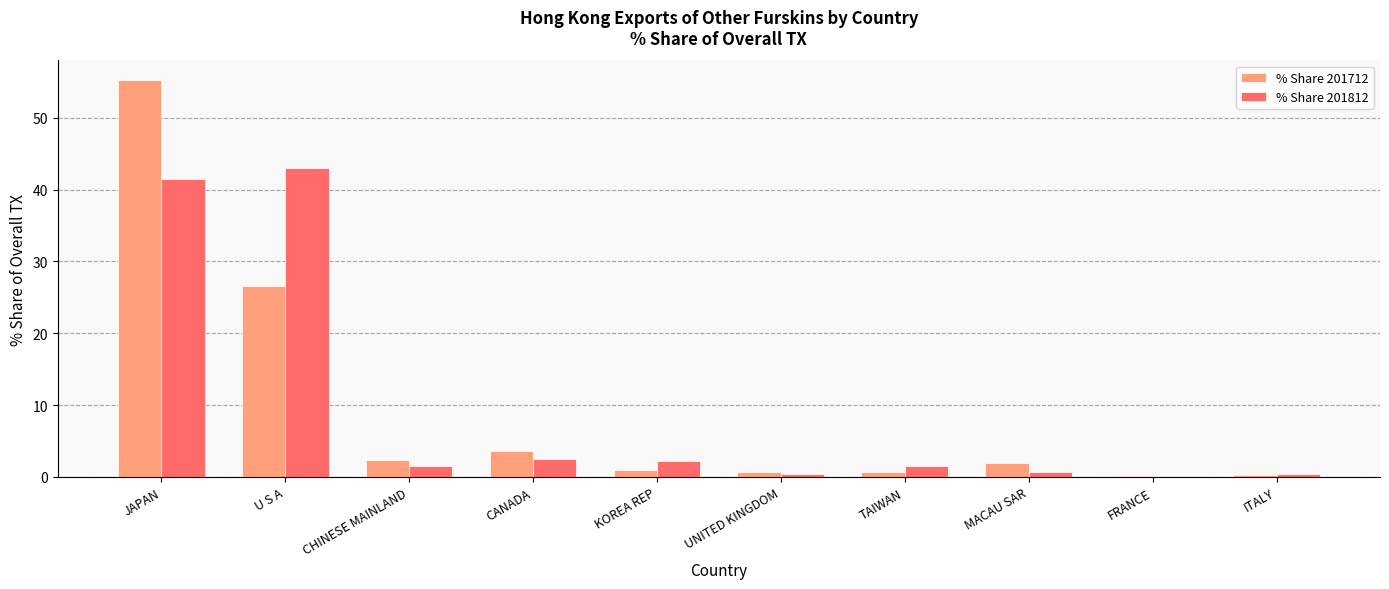

The % Share 201712 series shows 1.9 at MACAU SAR. True or false?

True